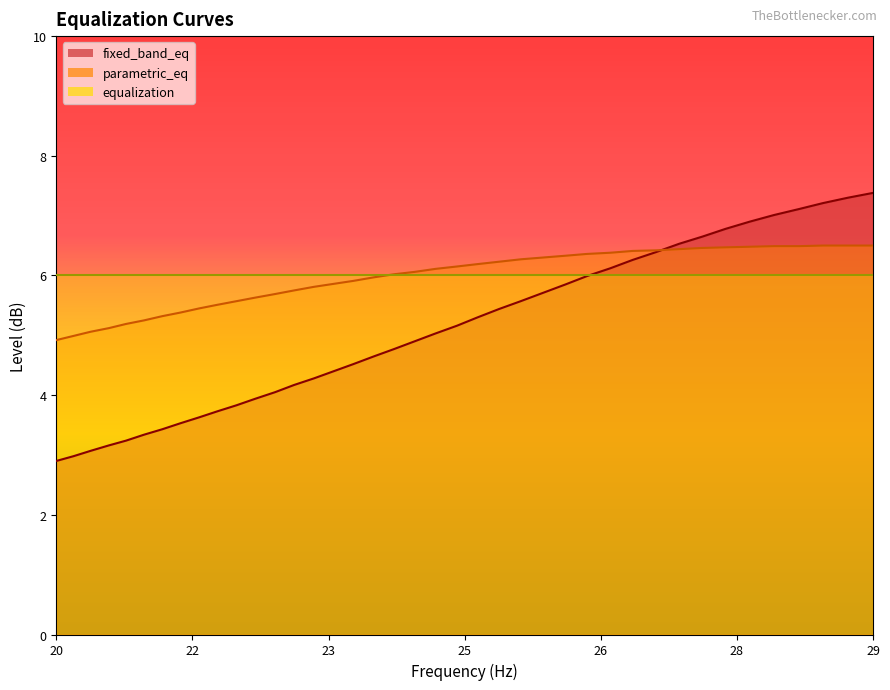

What is the label of the 32nd point from the left?

27.23